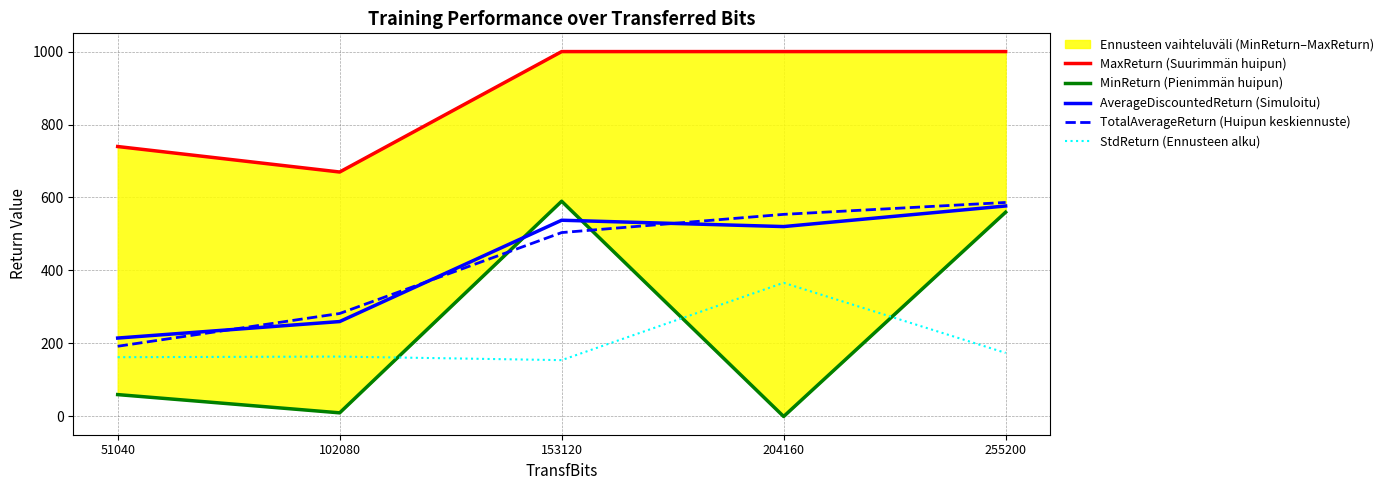

What is the total value across all series at 51040?

1369.3